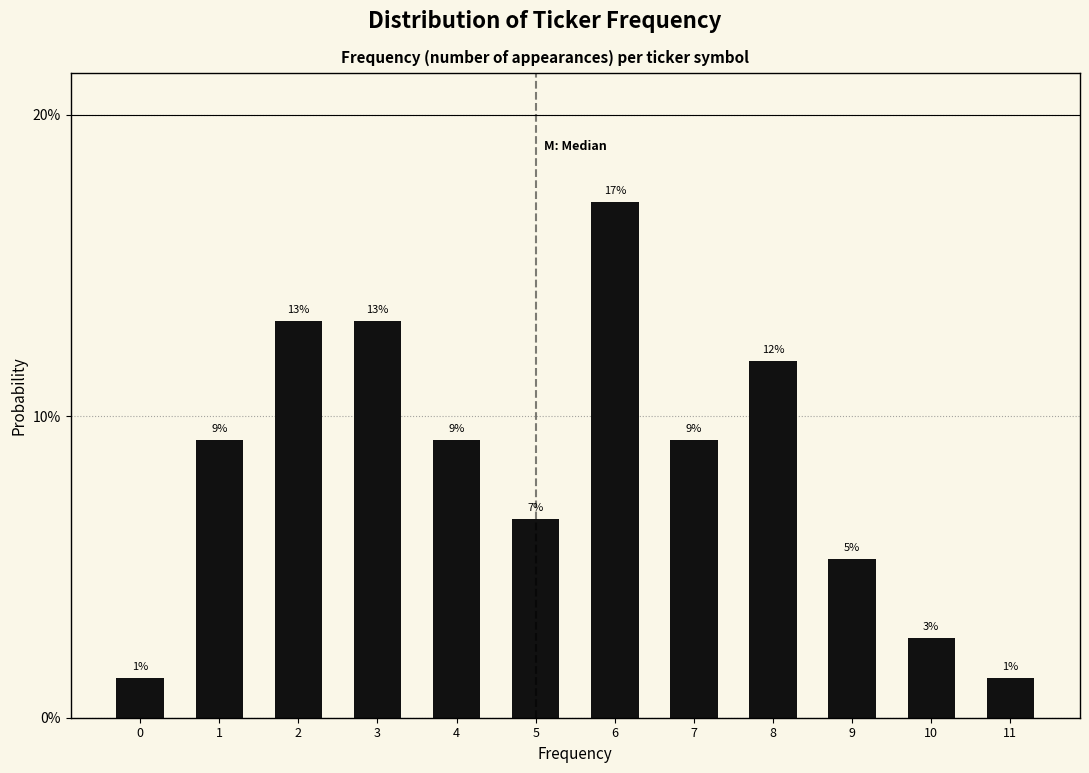

Are the bars horizontal?

No